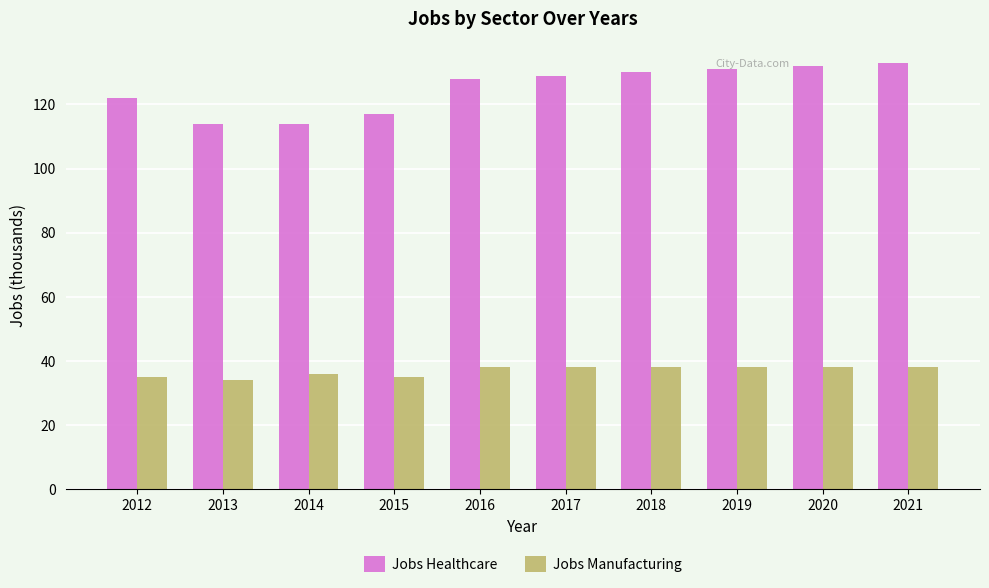

What are all the series names shown in the legend?

Jobs Healthcare, Jobs Manufacturing